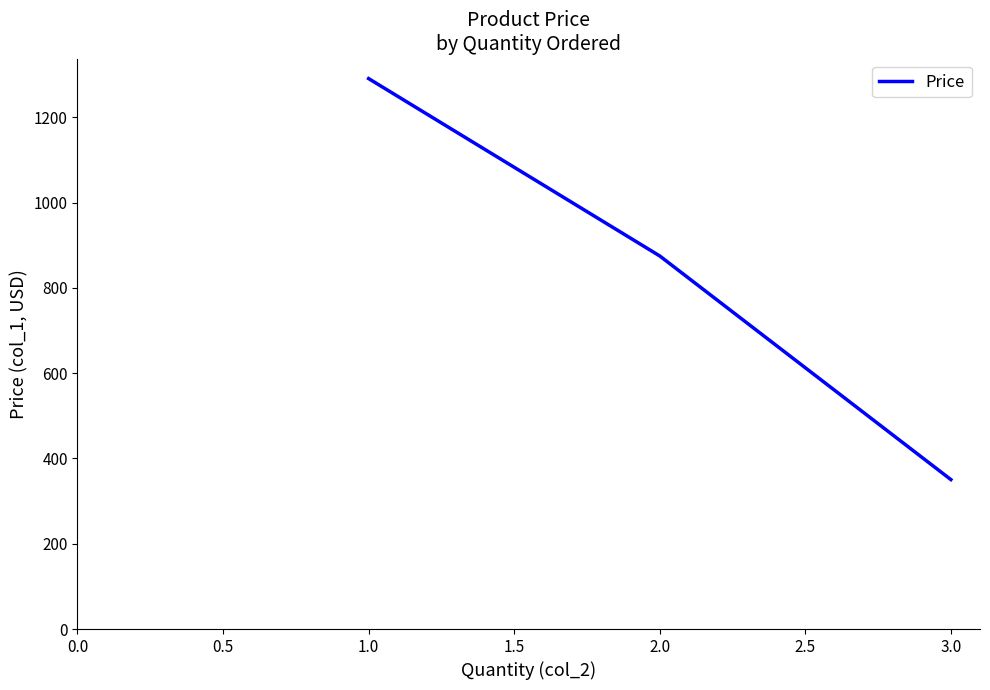

Is it true that the value at 2.0 is 1467.9?

False